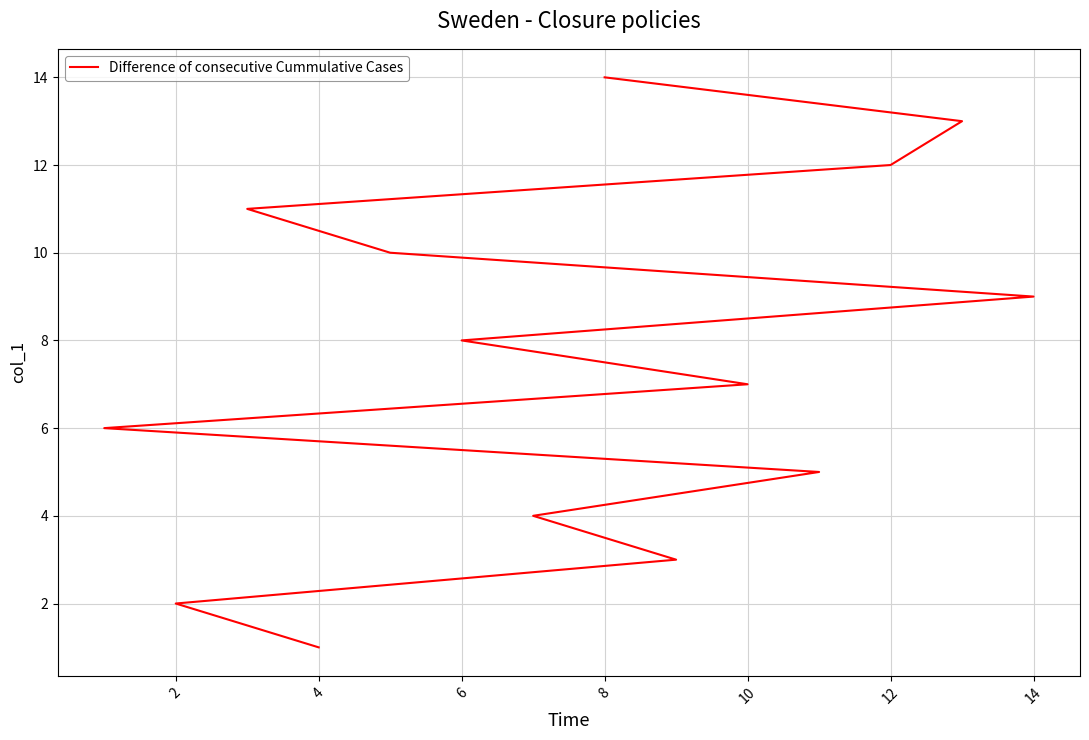

How many values are below 8?

7